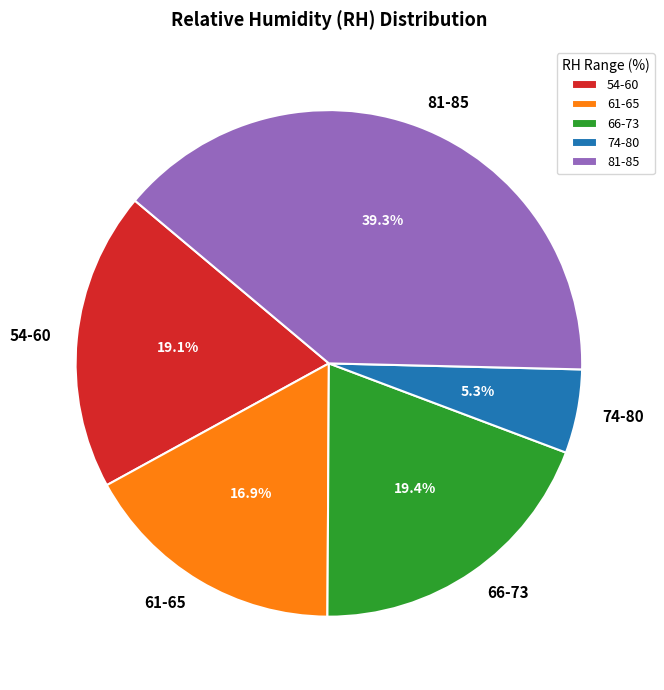

To the nearest percent, what is the difference between the largest and smallest slice percentages?

34%